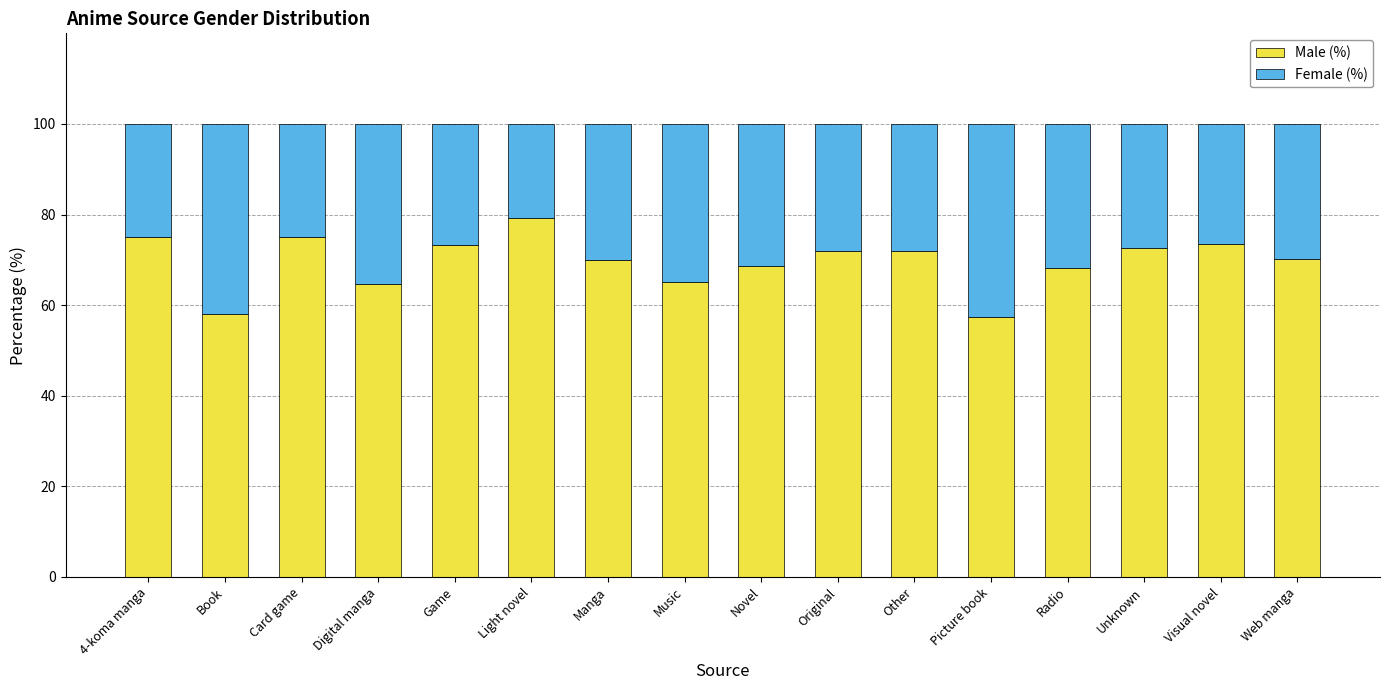

What is the sum of the Male (%) values at Digital manga and Other?

136.6